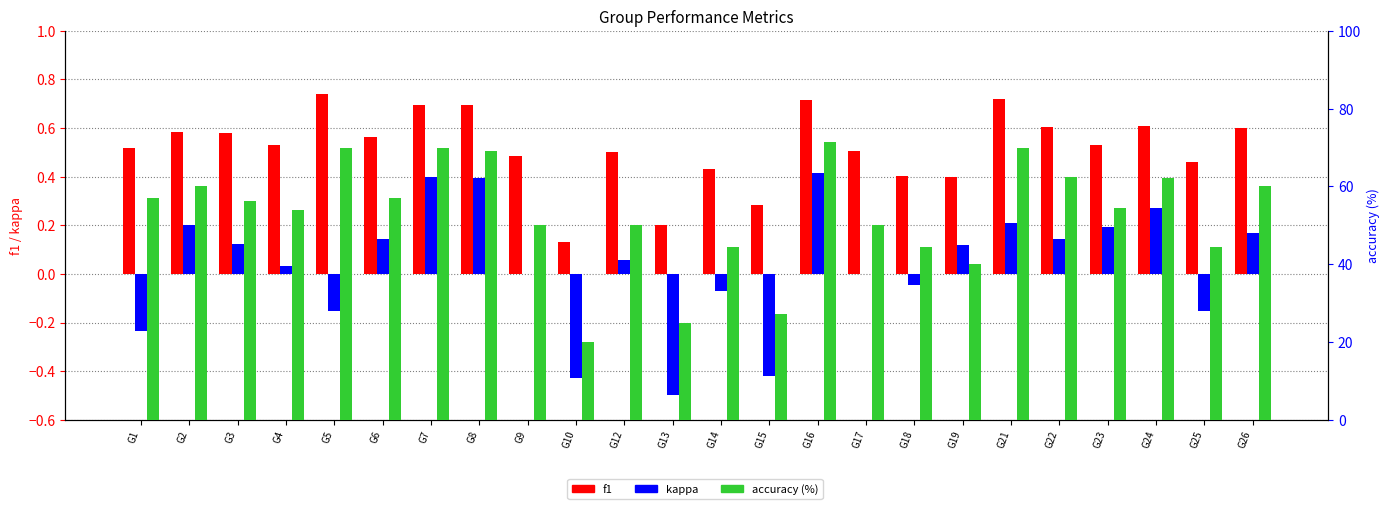

Reading right to left, what are all the values shown in this chart?

f1: 0.6	0.5	0.6	0.5	0.6	0.7	0.4	0.4	0.5	0.7	0.3	0.4	0.2	0.5	0.1	0.5	0.7	0.7	0.6	0.7	0.5	0.6	0.6	0.5
kappa: 0.2	-0.2	0.3	0.2	0.1	0.2	0.1	-0.0	0.0	0.4	-0.4	-0.1	-0.5	0.1	-0.4	0.0	0.4	0.4	0.1	-0.2	0.0	0.1	0.2	-0.2
accuracy (%): 60.0	44.4	62.1	54.5	62.5	70.0	40.0	44.4	50.0	71.4	27.3	44.4	25.0	50.0	20.0	50.0	69.2	70.0	57.1	70.0	53.8	56.2	60.0	57.1